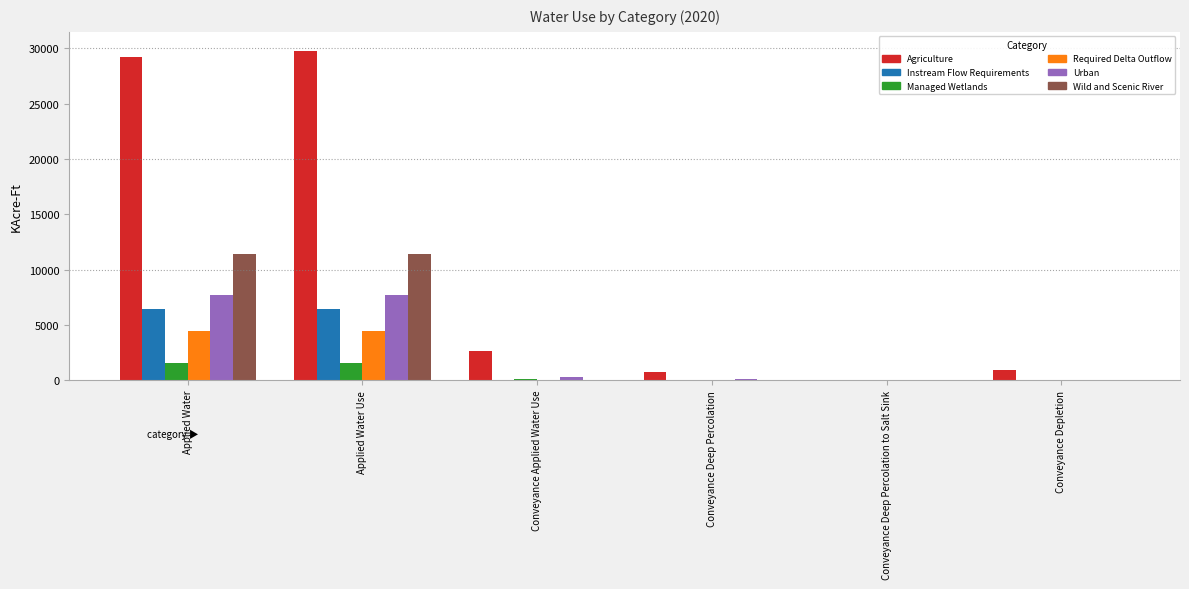

Is the value of Wild and Scenic River at Conveyance Depletion greater than the value of Instream Flow Requirements at Applied Water Use?

No